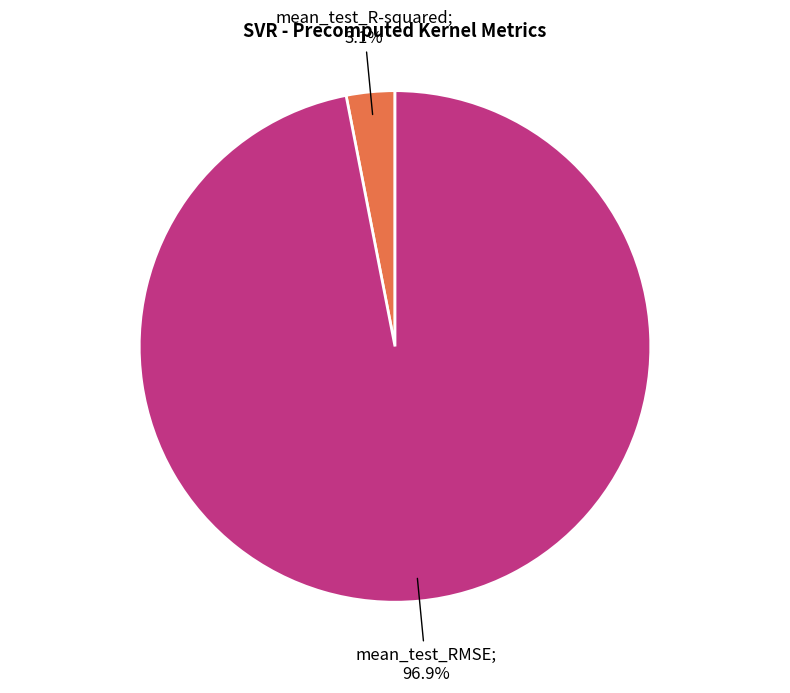

Is there any slice that represents more than half of the pie?

Yes